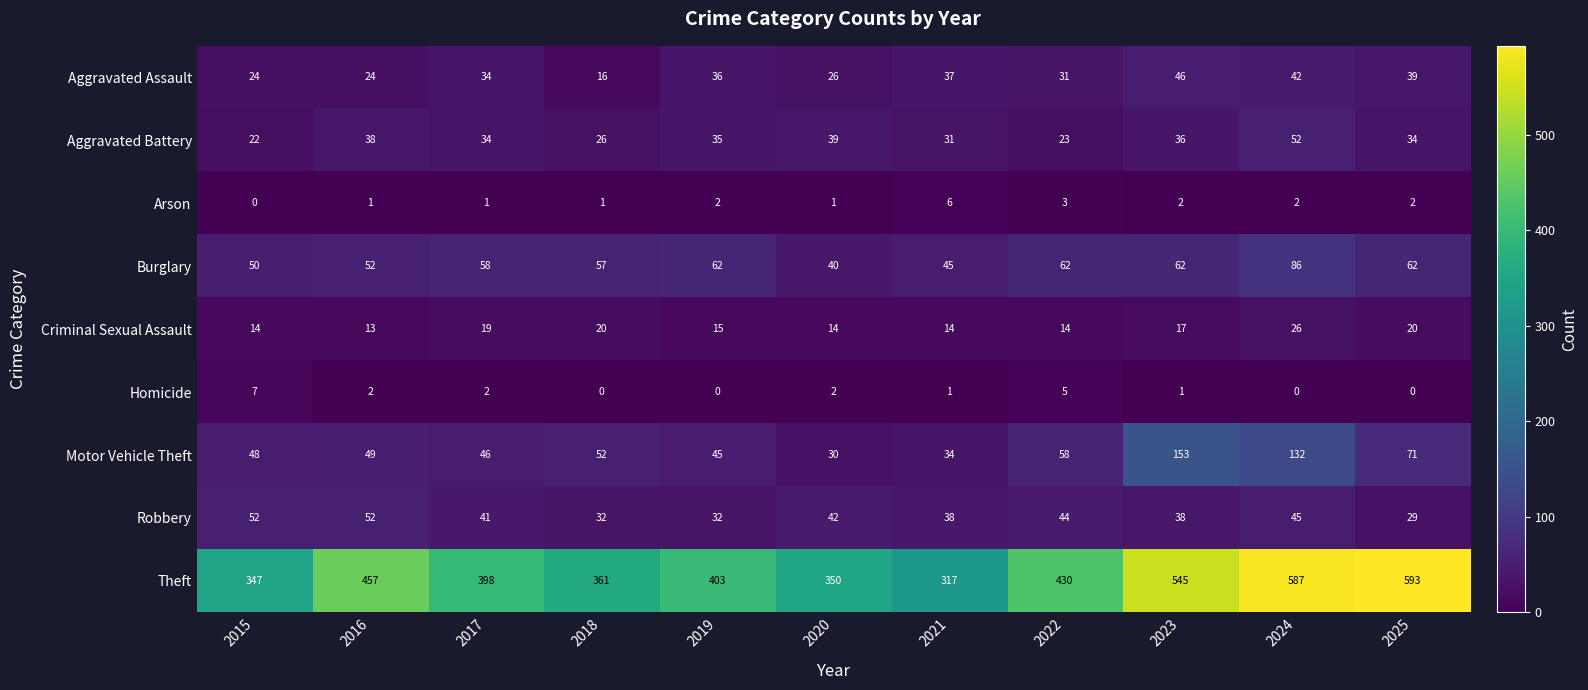

At how many categories does at least one series exceed 446?

4